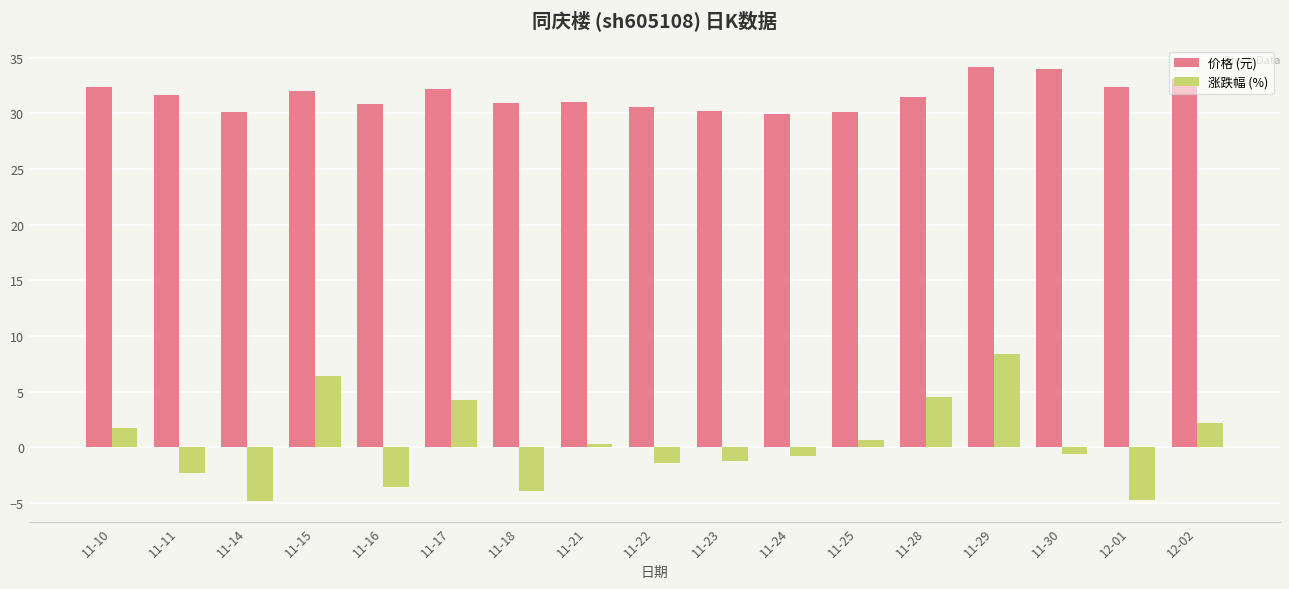

Are the bars grouped side by side (vs. stacked)?

Yes